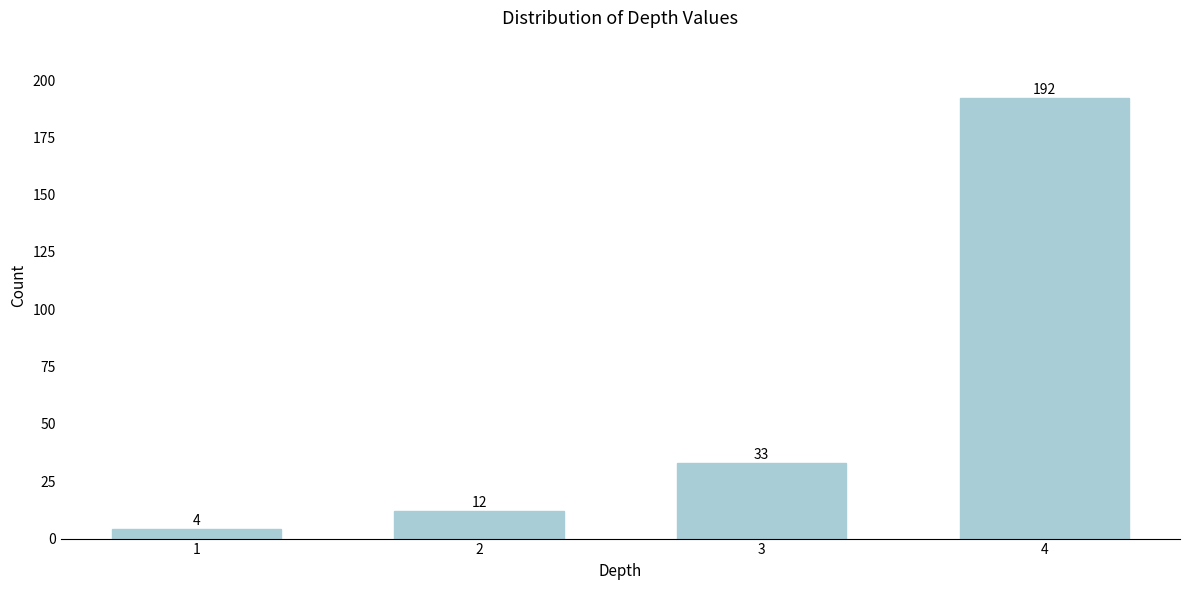

Reading left to right, extract all data points from this chart.

1=4	2=12	3=33	4=192